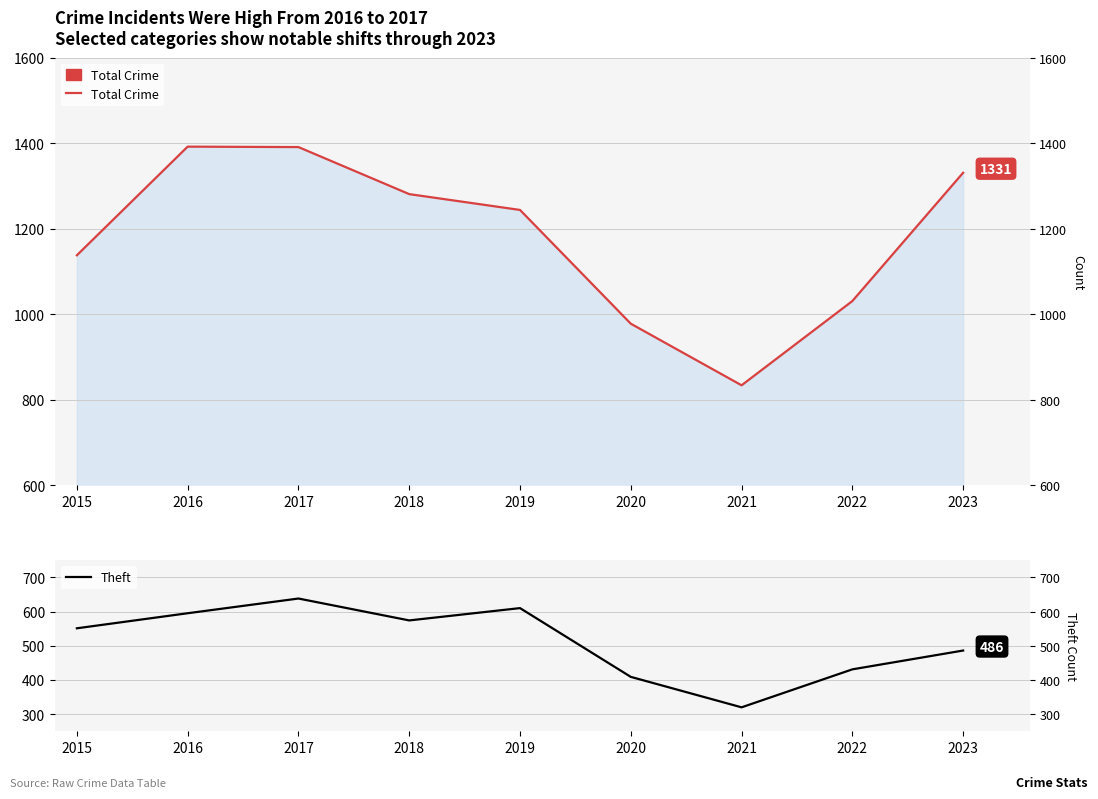

List the series in order of their overall mean, highest first.

Total Crime, Theft